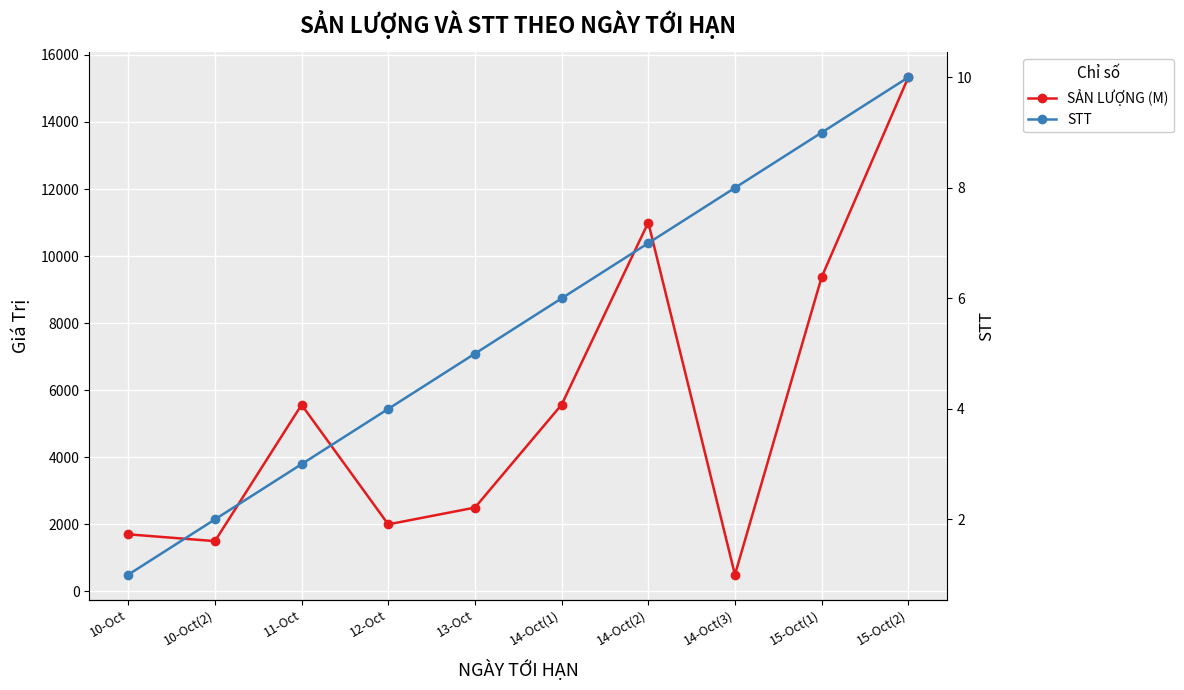

List the labels in order of SẢN LƯỢNG (M) value, smallest first.

14-Oct(3), 10-Oct(2), 10-Oct, 12-Oct, 13-Oct, 11-Oct, 14-Oct(1), 15-Oct(1), 14-Oct(2), 15-Oct(2)